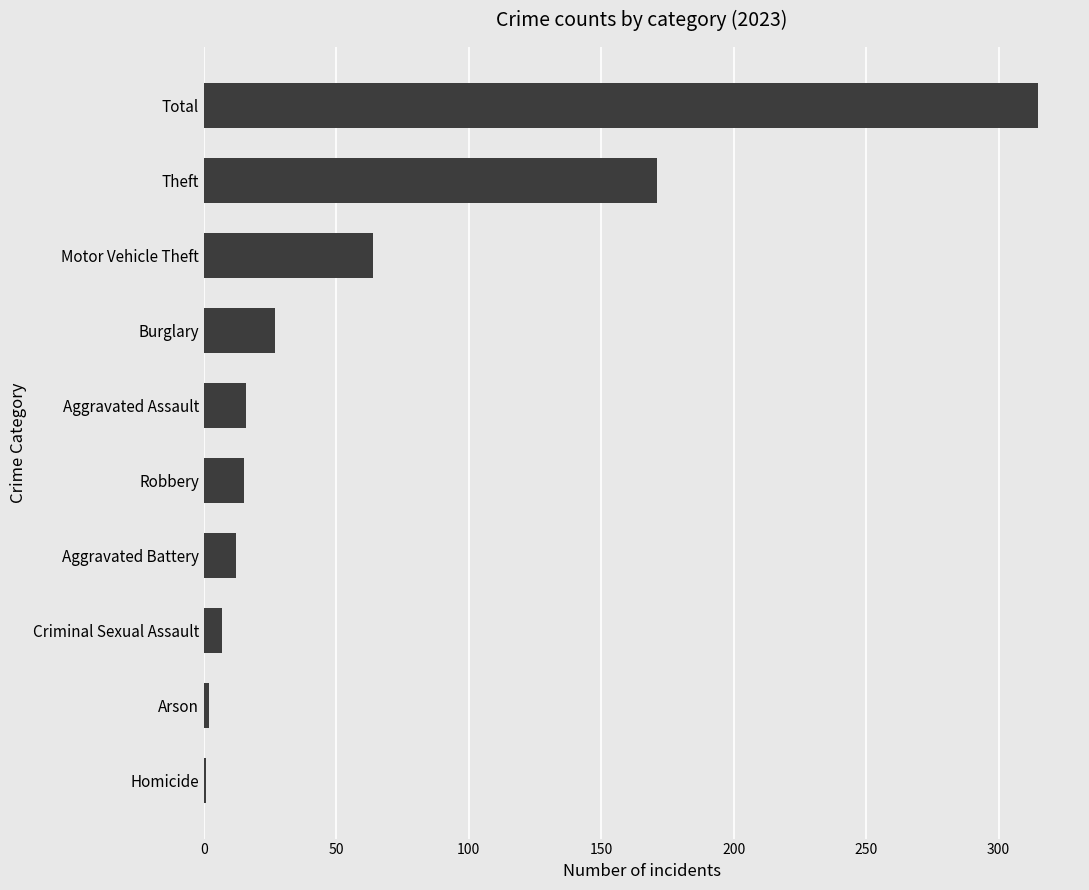

What is the label of the 10th bar from the top?

Homicide